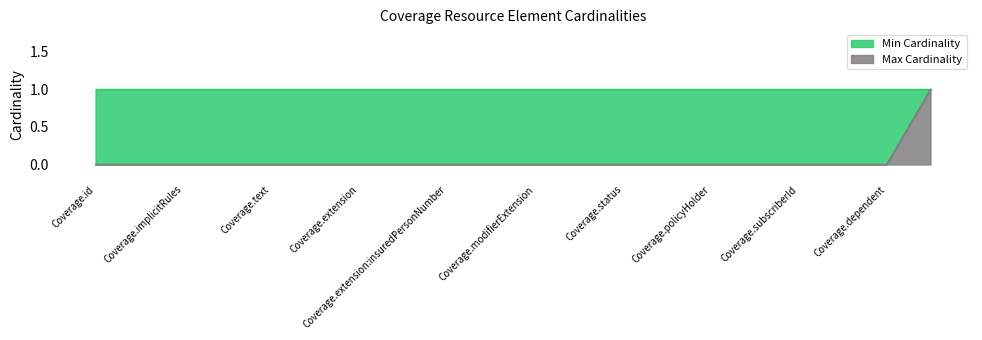

True or false: the data shows 1 at Coverage.implicitRules.

False